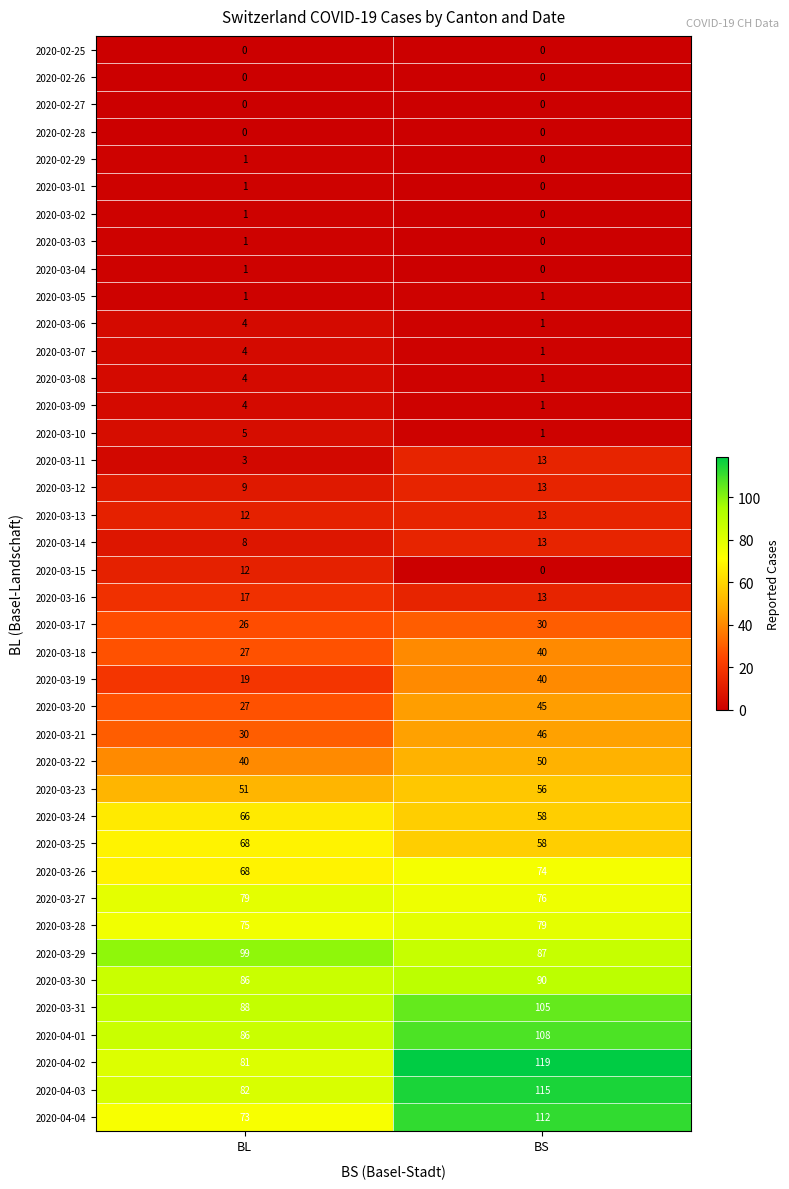

What is the sum of all 2020-03-29 values?

186